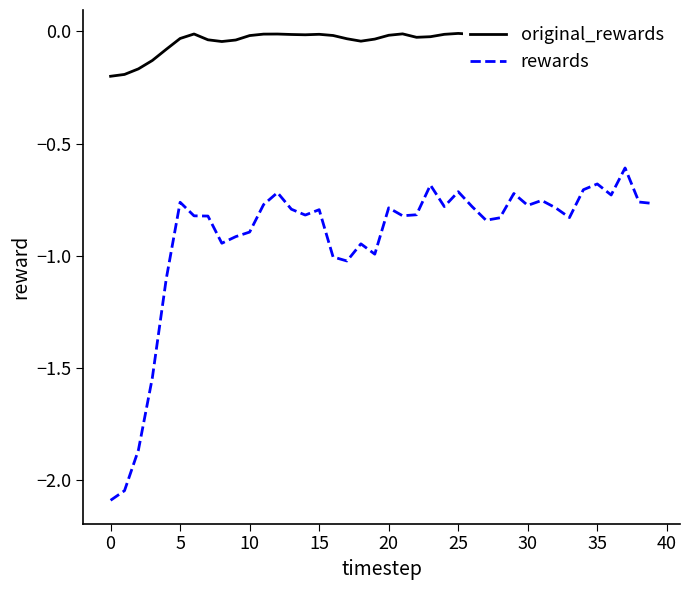

List the series in order of their overall mean, highest first.

original_rewards, rewards